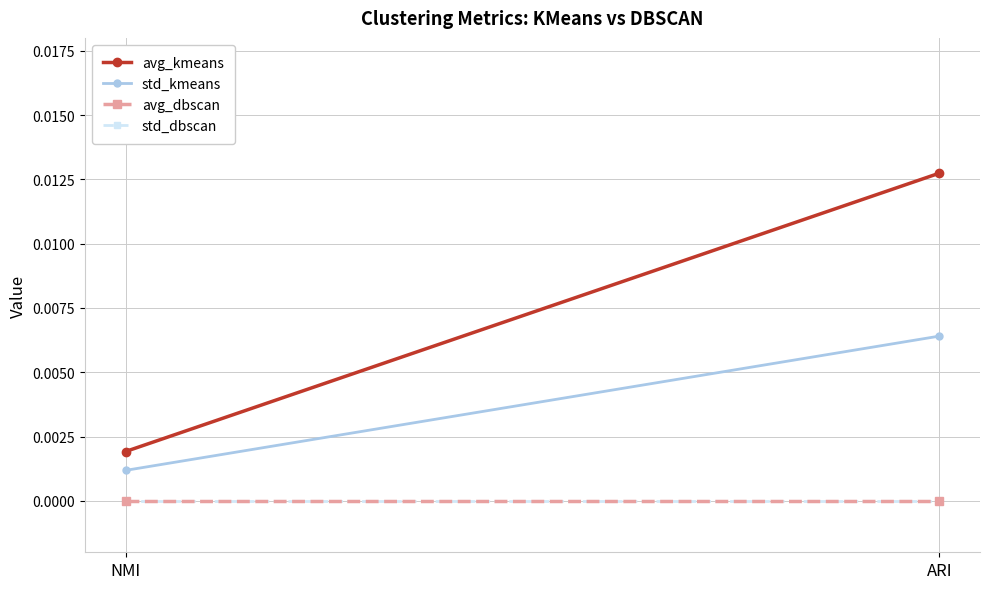

What are all the series names shown in the legend?

avg_kmeans, std_kmeans, avg_dbscan, std_dbscan